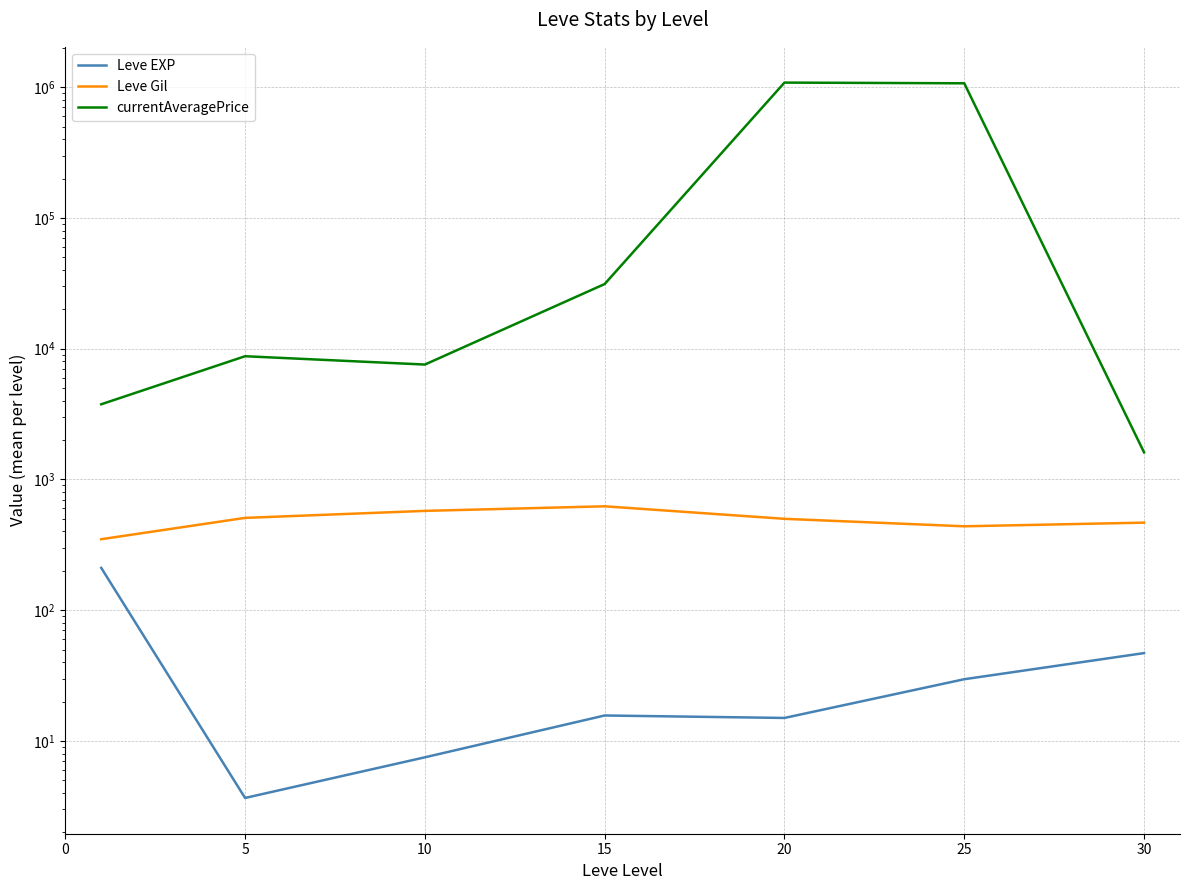

In currentAveragePrice, how many points are higher than both neighbors (excluding endpoints)?

2